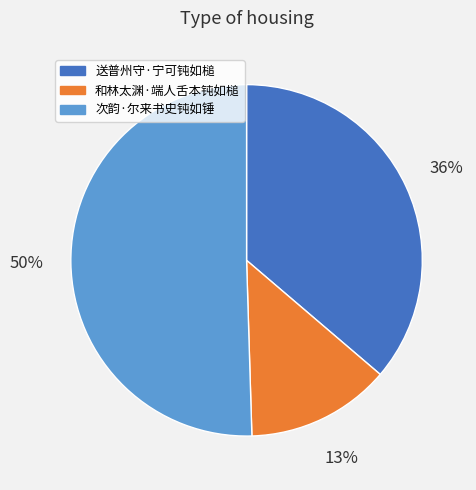

What percentage is the 送普州守·宁可钝如槌 slice, to the nearest percent?

36%